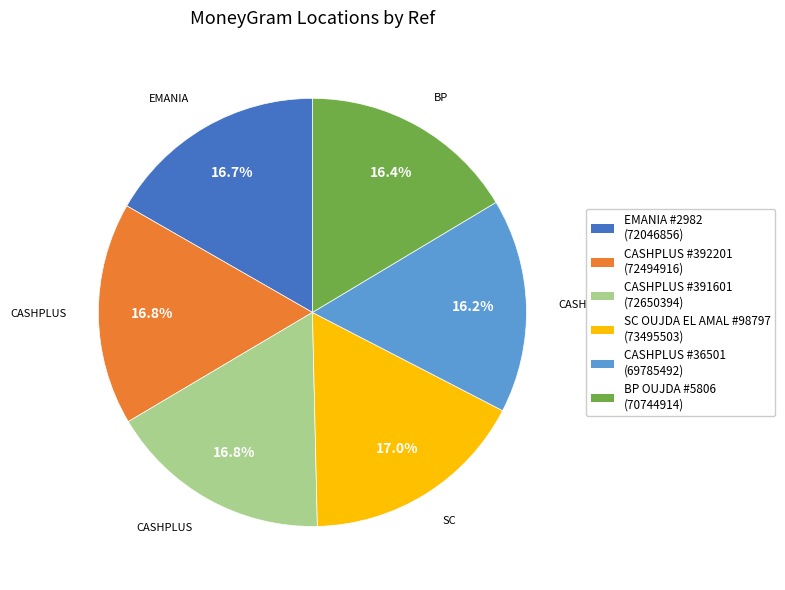

Does any single category account for the majority?

No